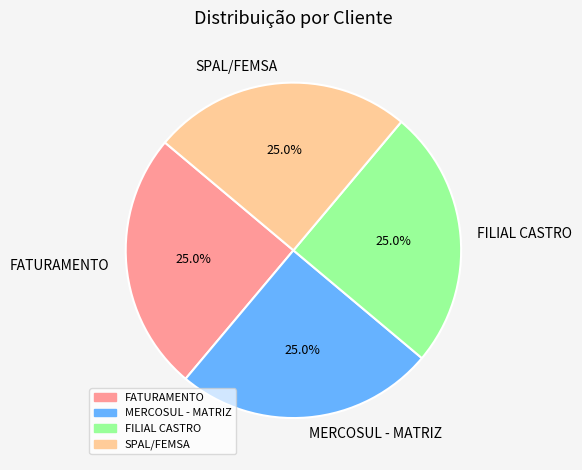

What percentage is NOT represented by SPAL/FEMSA?

75.0%